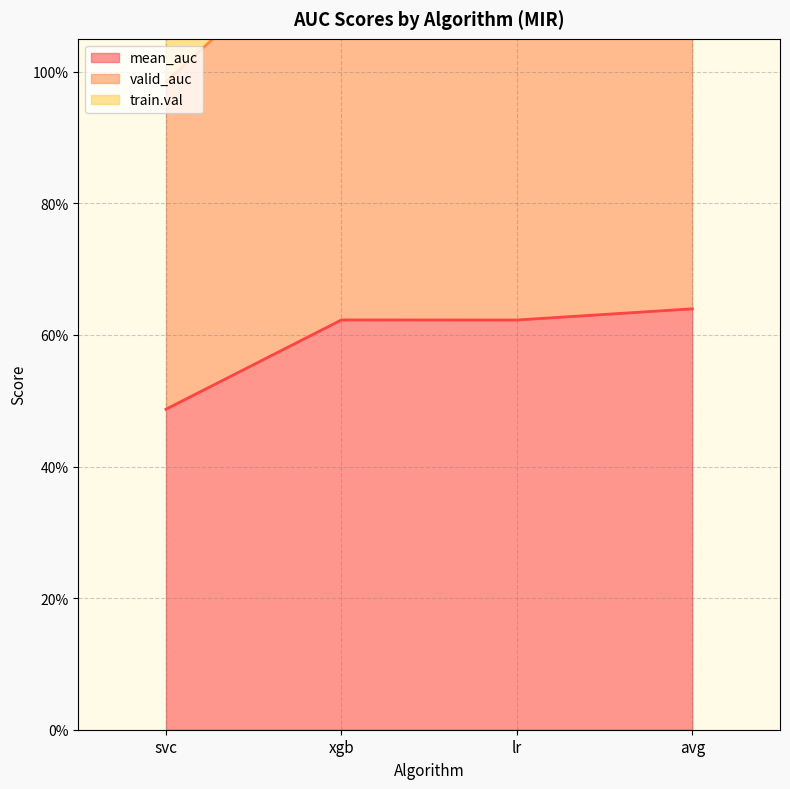

True or false: mean_auc and valid_auc intersect in this chart.

False